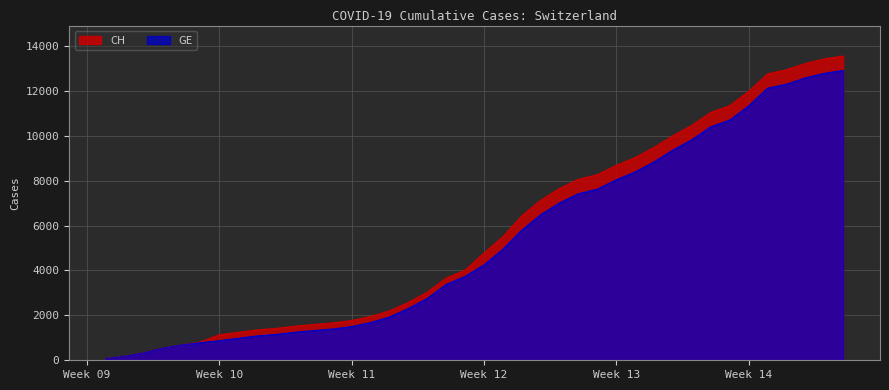

At Week 12, list the series in order from smallest to largest.

GE, CH